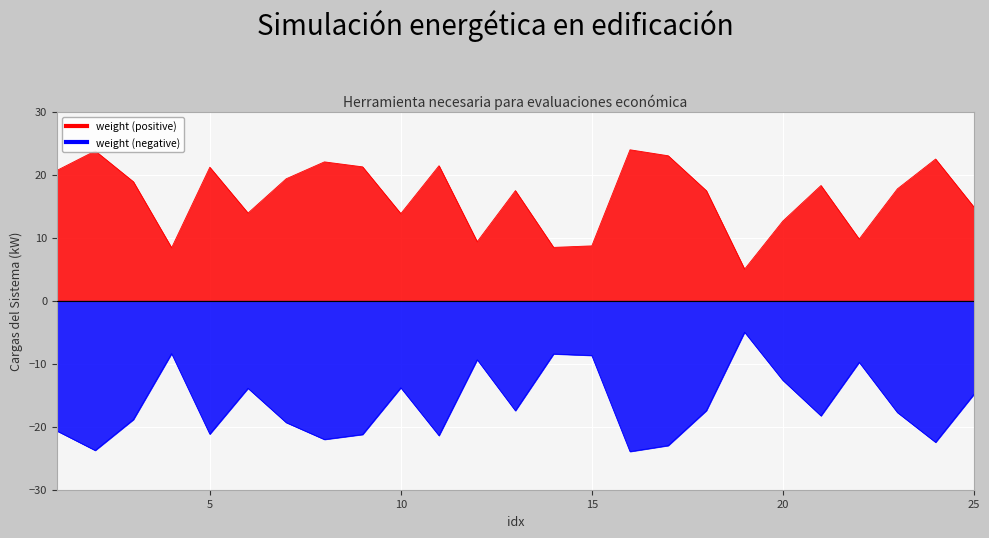

How many values in the score series exceed -17?

10